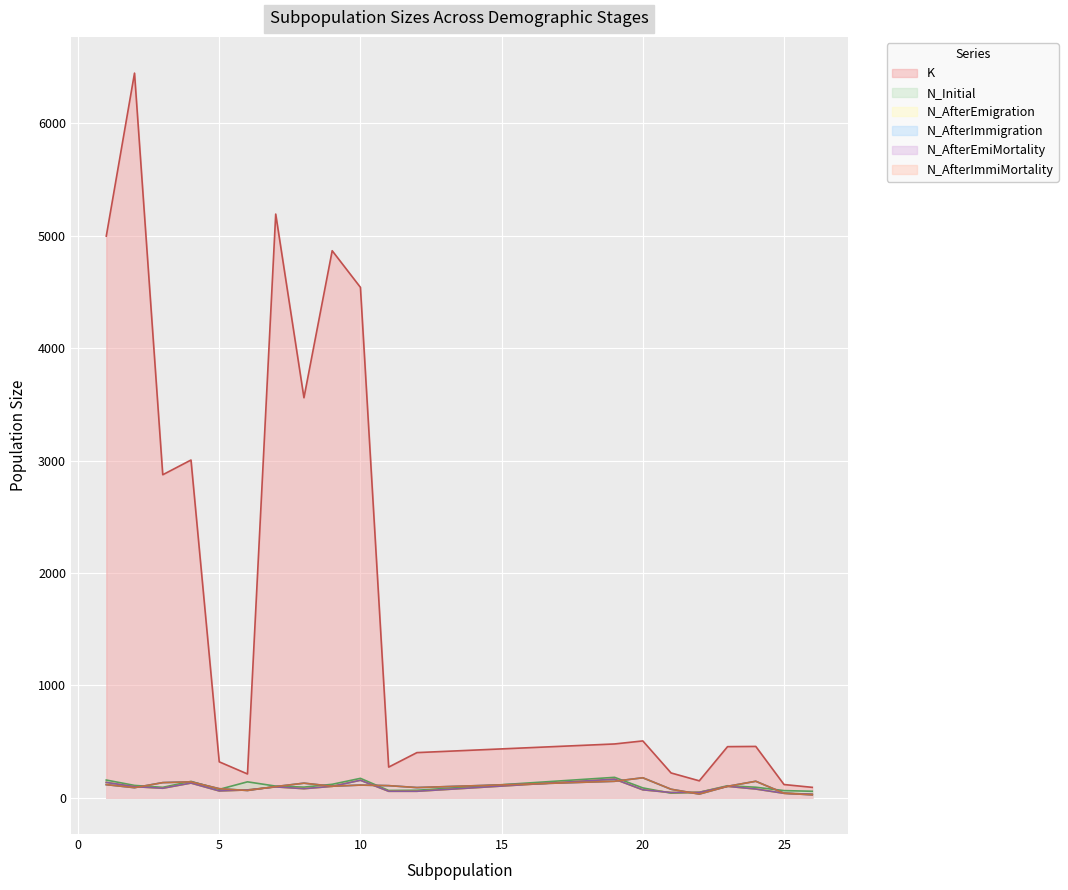

The N_AfterEmigration series shows 297 at 19. True or false?

False